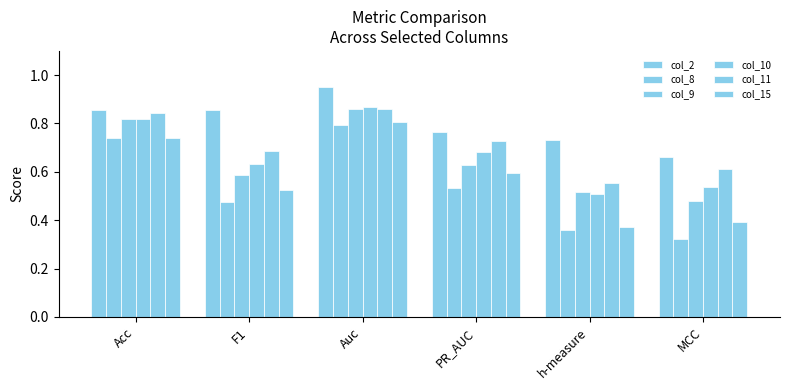

What is the maximum value for col_8?

0.8